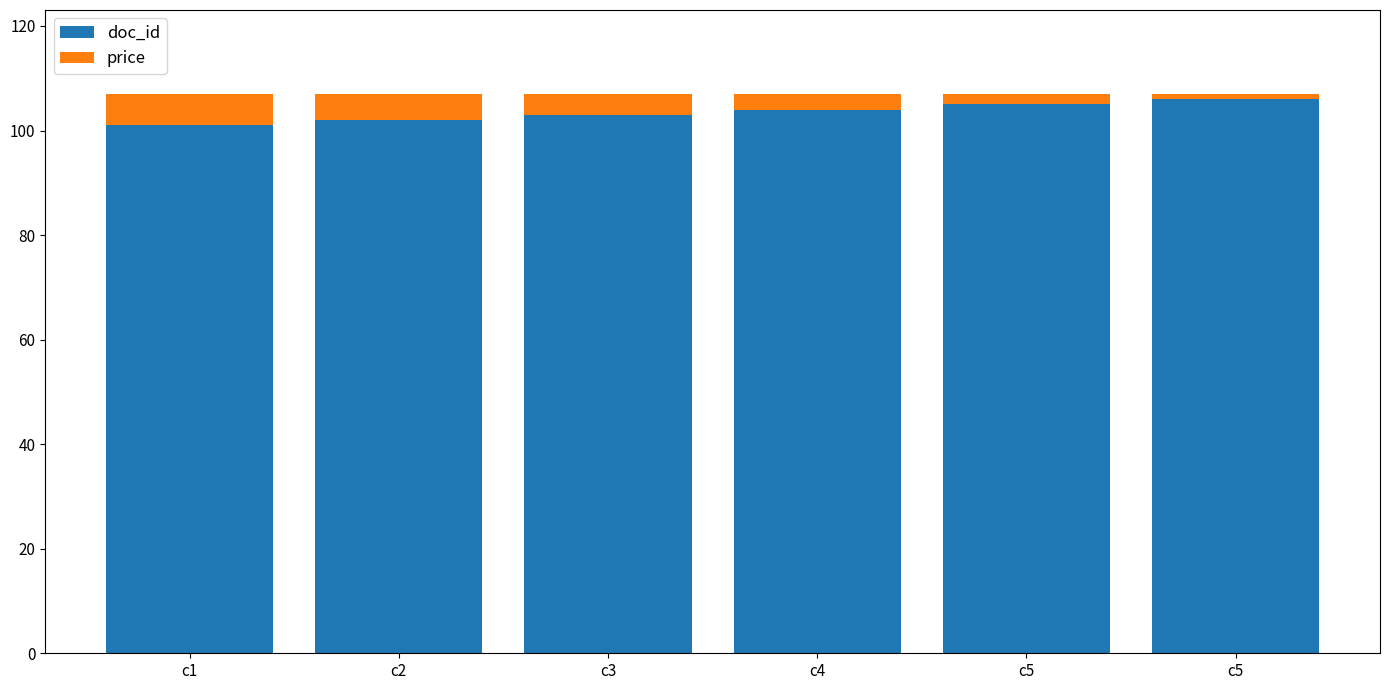

Count the number of categories in the chart.

6